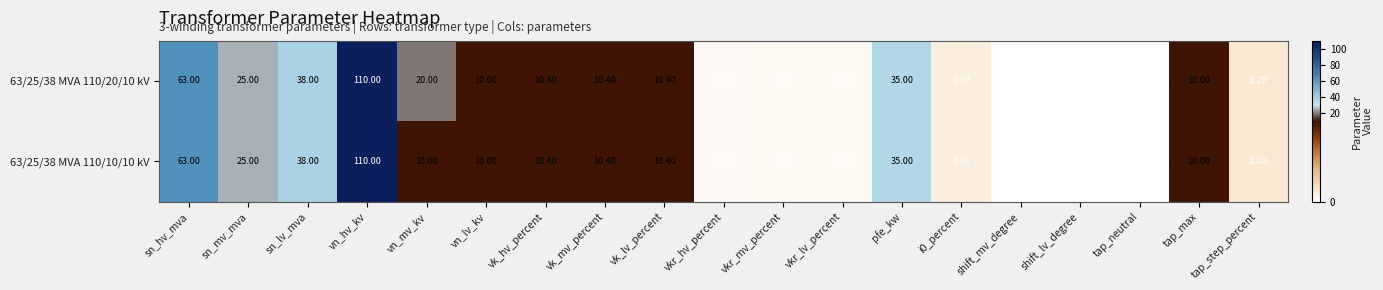

At which label does 63/25/38 MVA 110/20/10 kV reach its peak?

vn_hv_kv